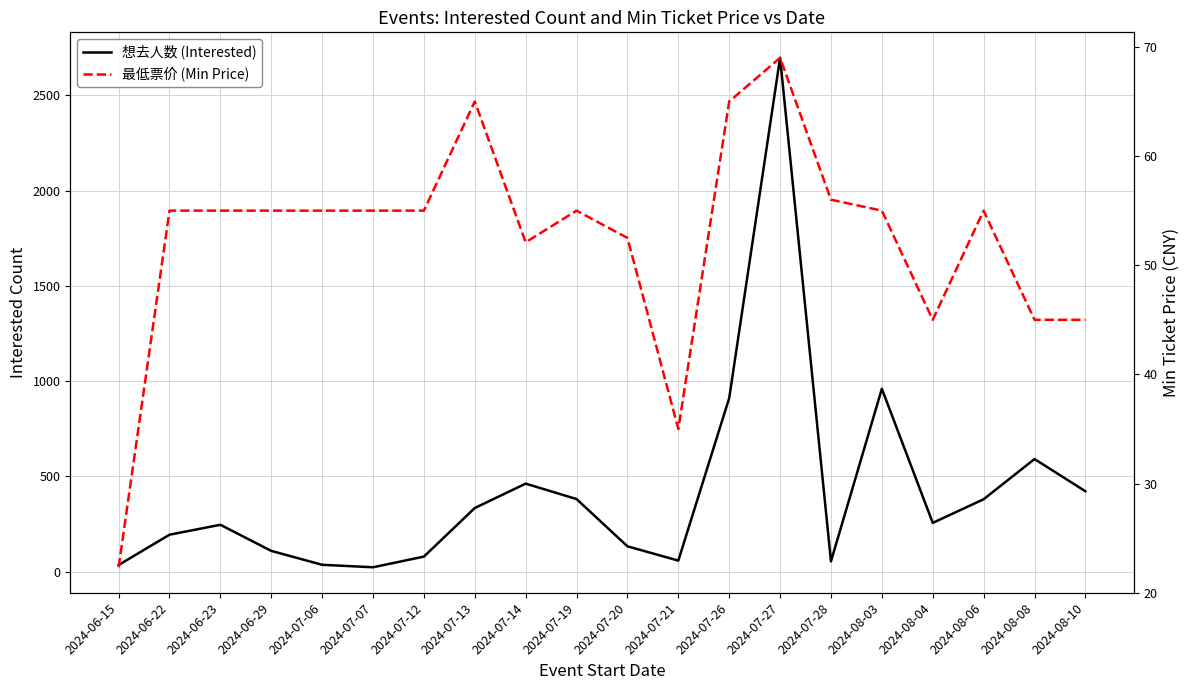

The value of 最低票价 (Min Price) at 2024-08-10 is 13.7. True or false?

False